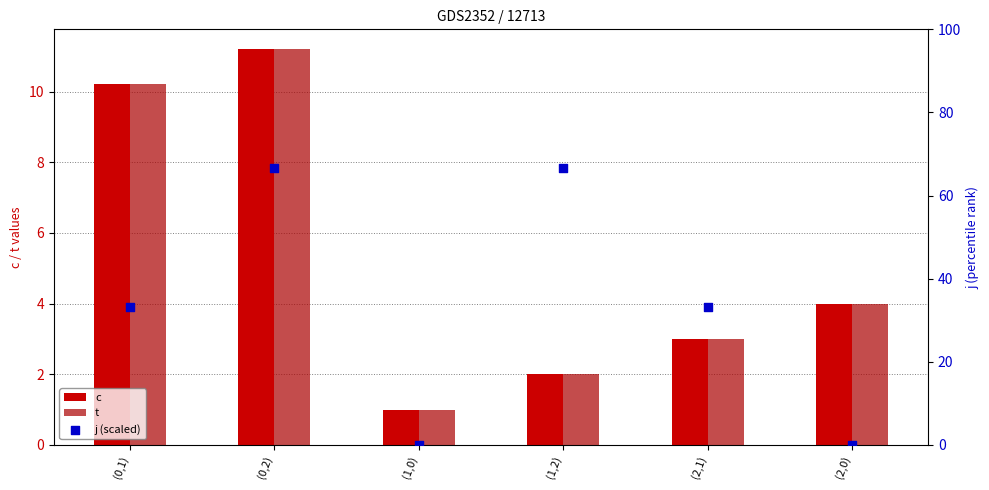

What is the total value across all series at (1,2)?

70.6